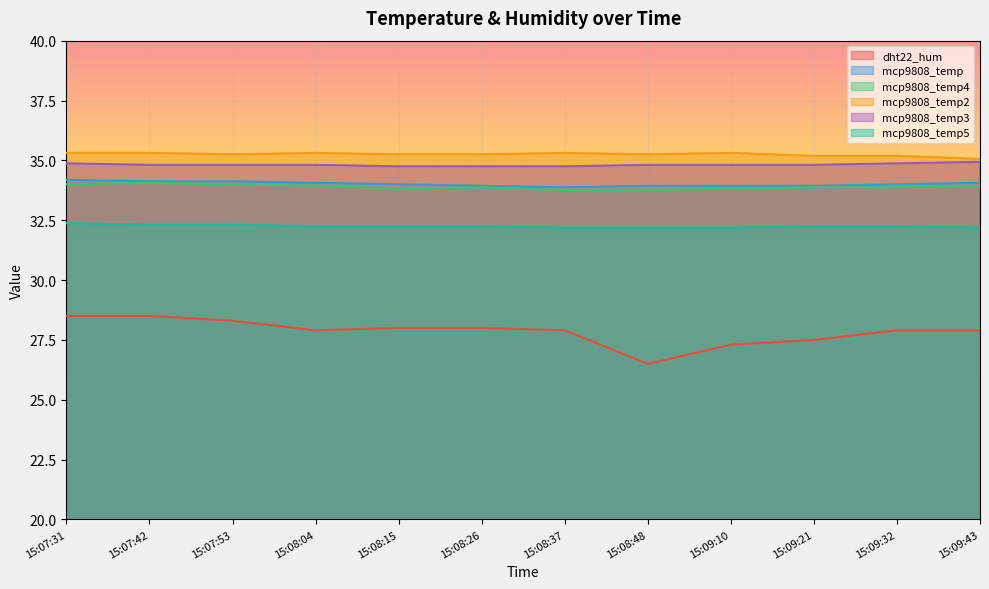

How many mcp9808_temp5 values are between 32 and 33?

12